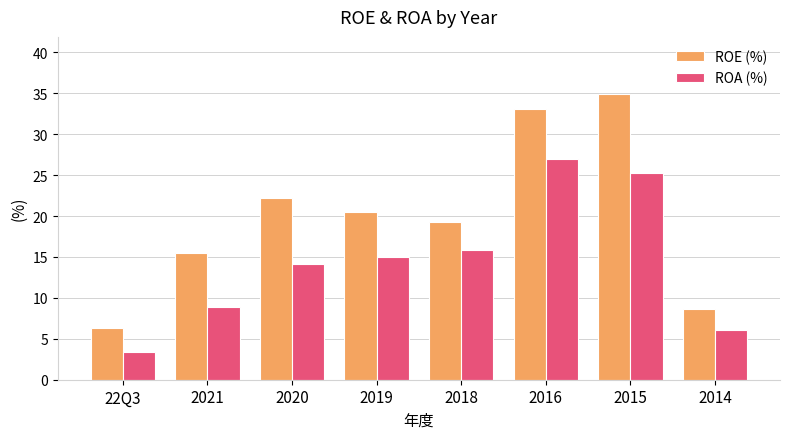

Which label corresponds to the largest value in the chart?

2015